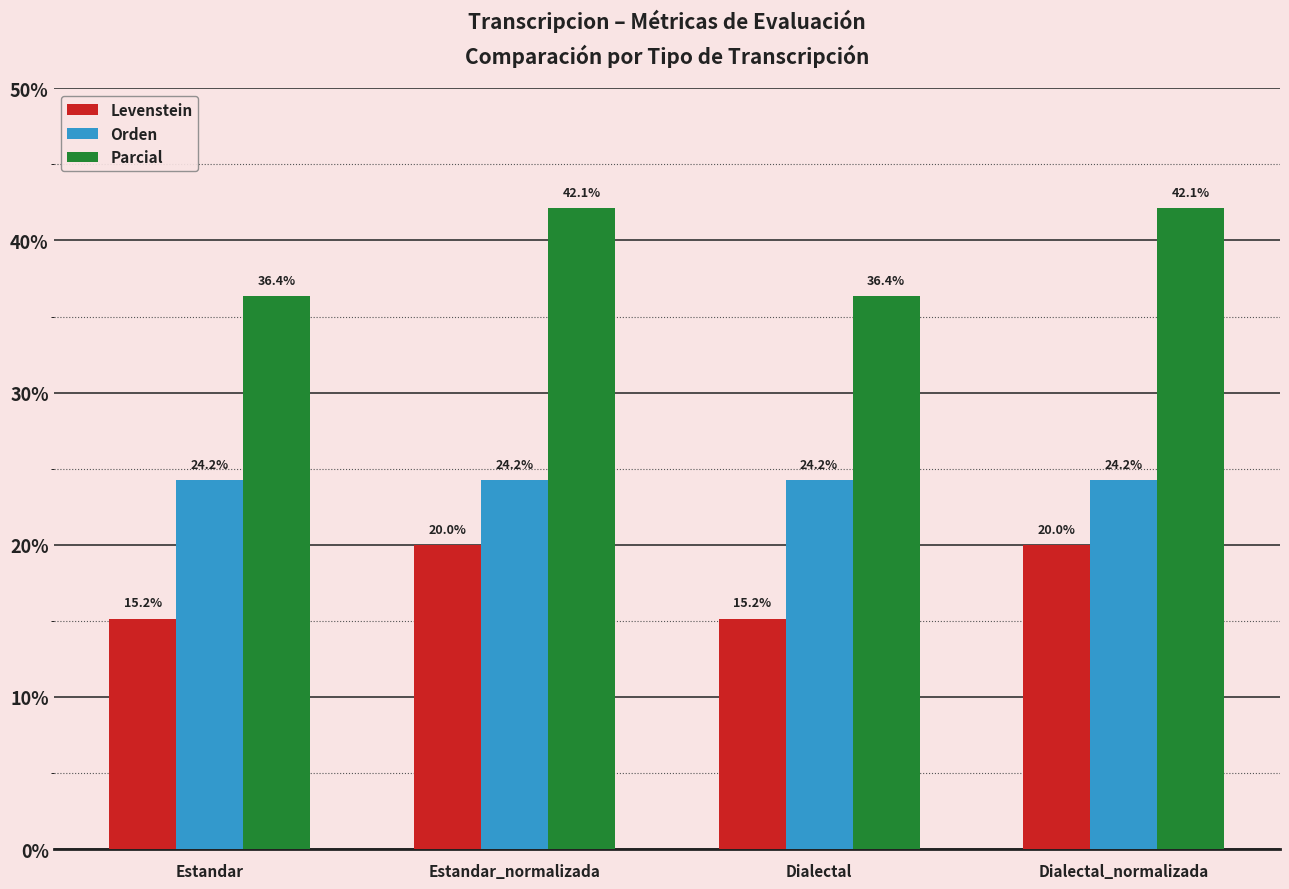

What is the approximate value of Parcial at Dialectal?

36.4